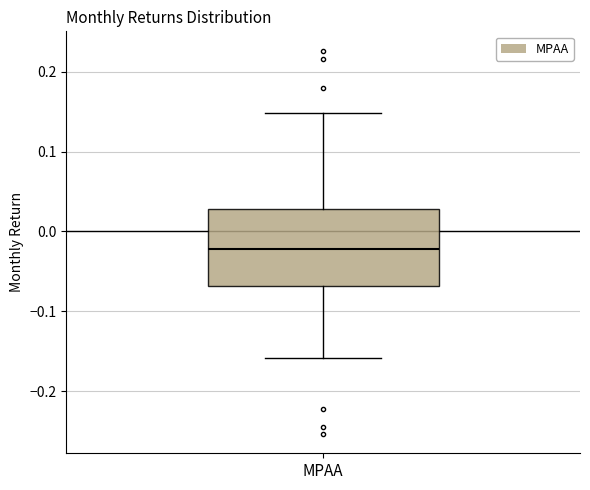

Where does the lower whisker of the box for MPAA end on the y-axis? The values are not printed on the chart, so give them approximately, as read against the axis.

-0.16